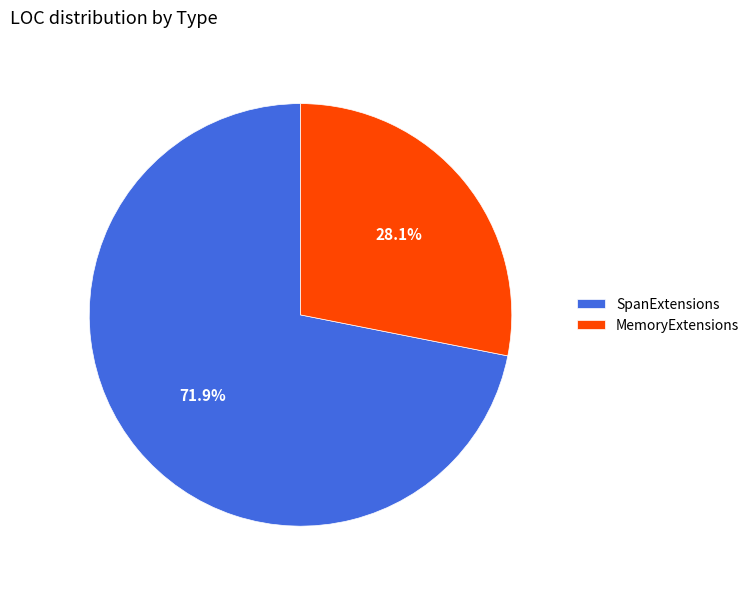

What is the ratio of the value at MemoryExtensions to the value at SpanExtensions?

0.4